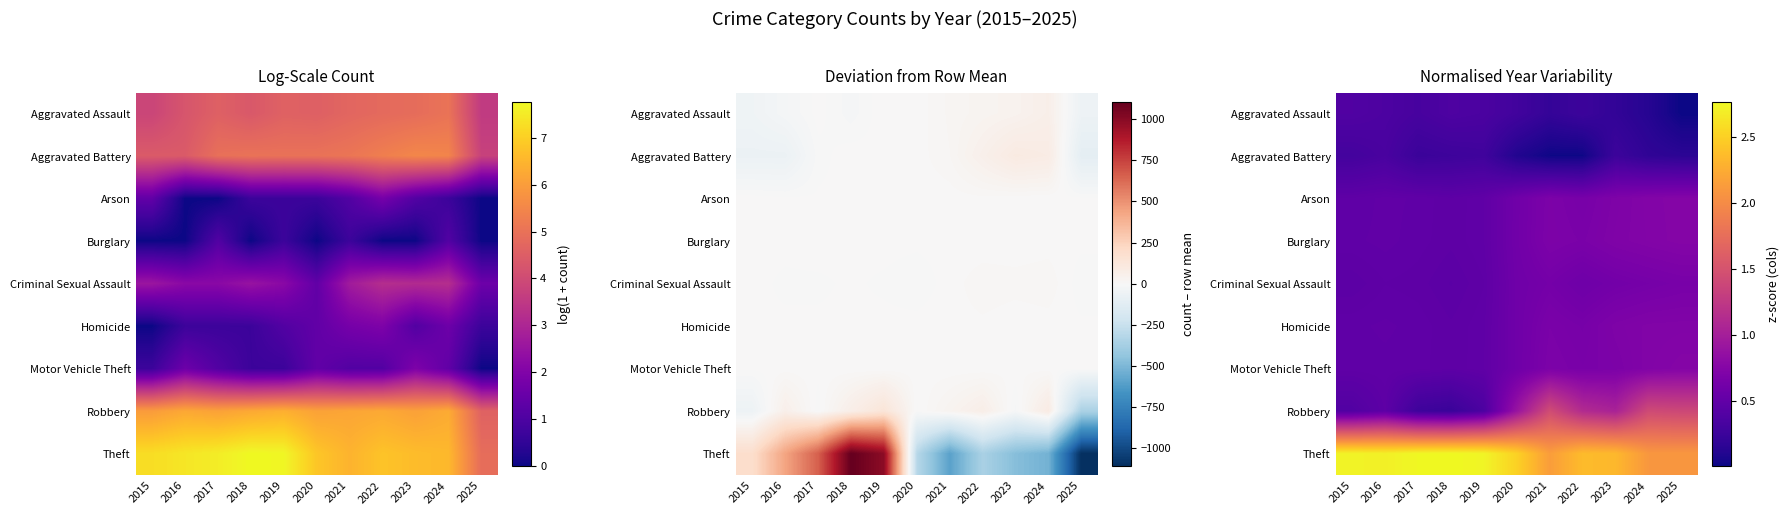

Is the value of Arson at 2019 greater than the value of Robbery at 2018?

Yes